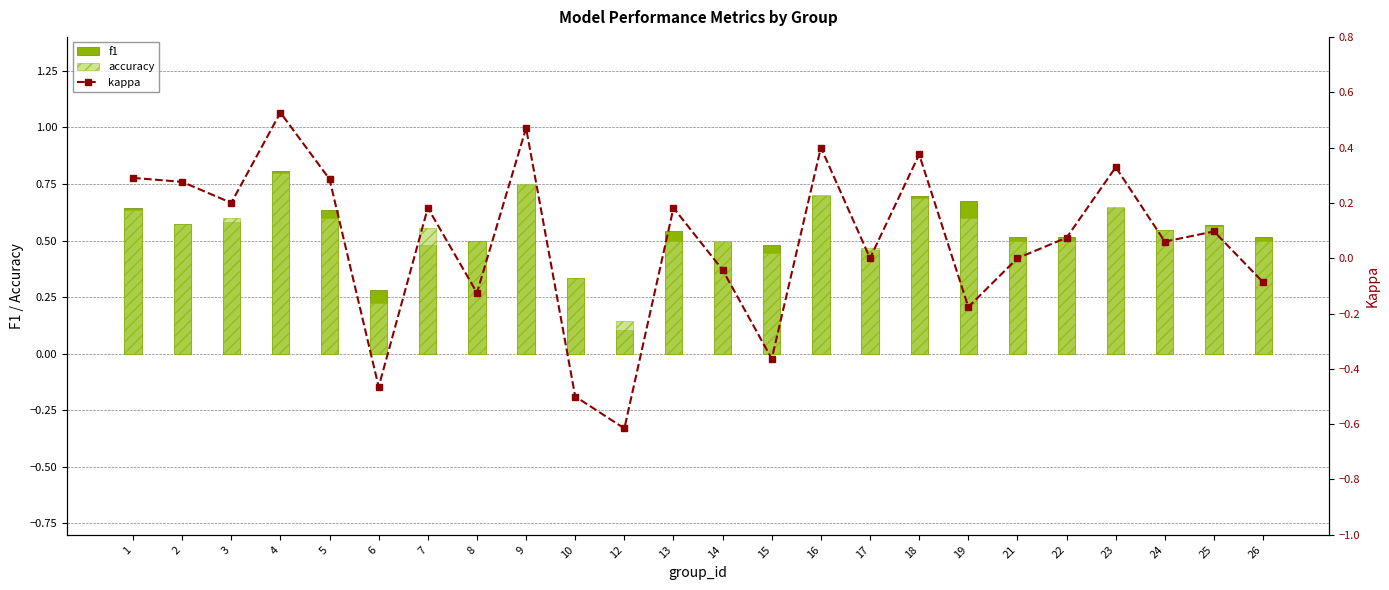

The value of accuracy at 16 is 1.1. True or false?

False